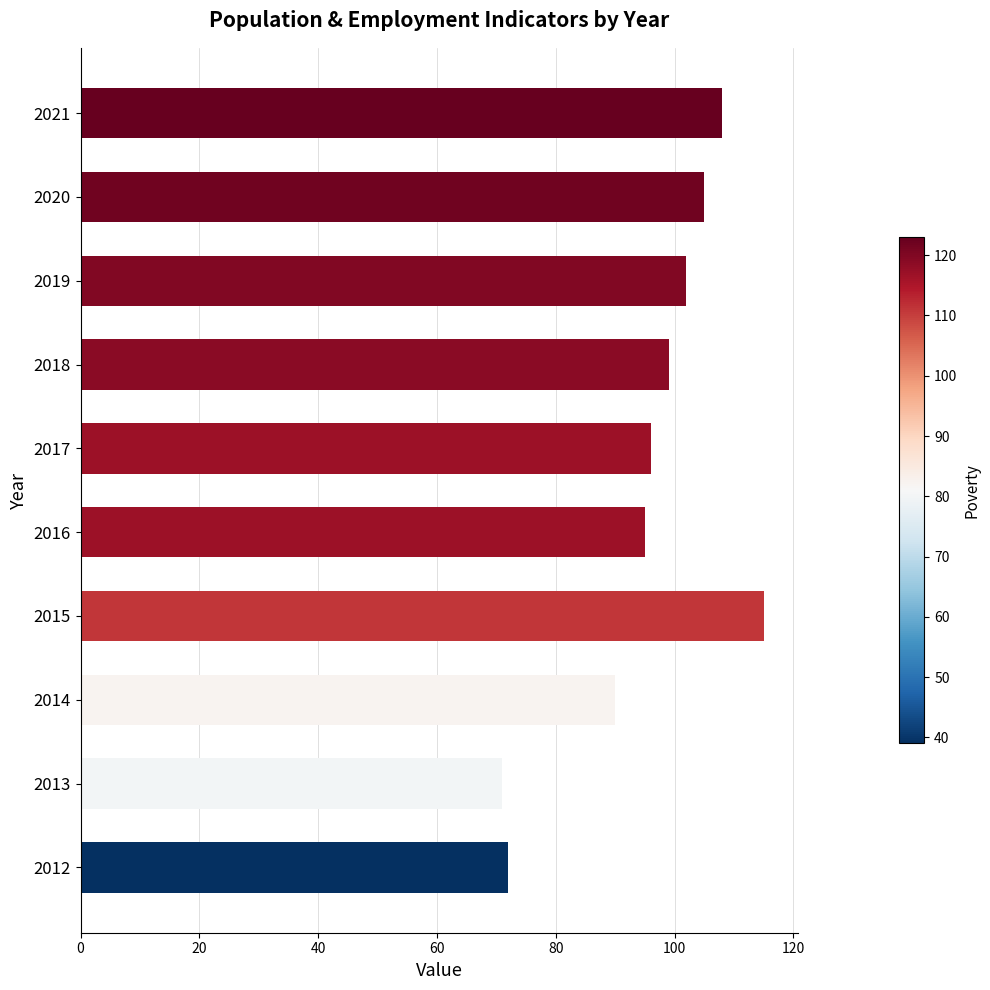

Reading bottom to top, what are all the values shown in this chart?

72	71	90	115	95	96	99	102	105	108